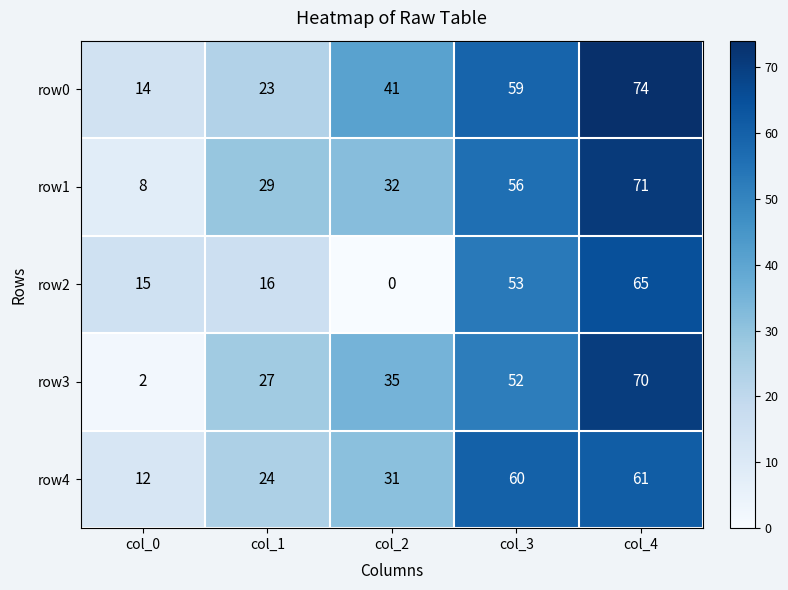

Reading right to left, what are all the values shown in this chart?

row0: col_4=74	col_3=59	col_2=41	col_1=23	col_0=14
row1: col_4=71	col_3=56	col_2=32	col_1=29	col_0=8
row2: col_4=65	col_3=53	col_2=0	col_1=16	col_0=15
row3: col_4=70	col_3=52	col_2=35	col_1=27	col_0=2
row4: col_4=61	col_3=60	col_2=31	col_1=24	col_0=12